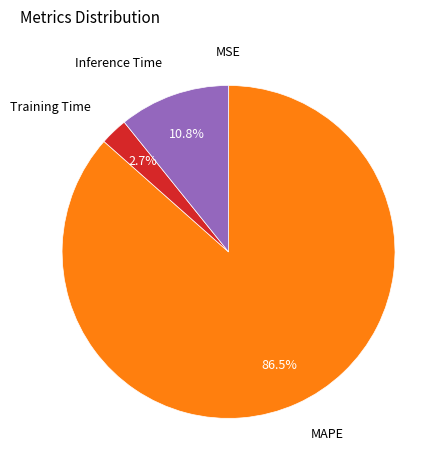

Does any single category account for the majority?

Yes